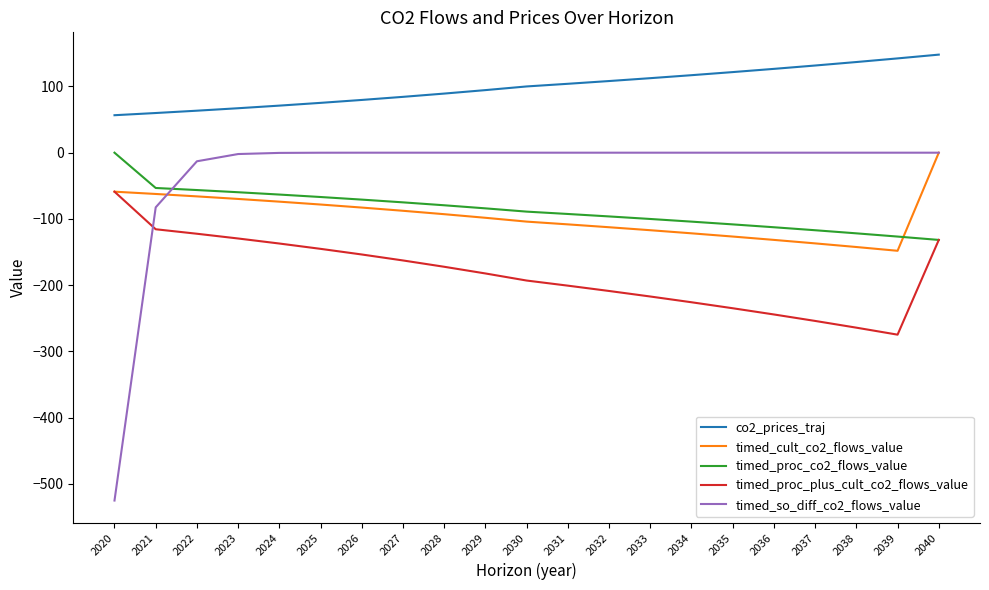

Is the value of timed_so_diff_co2_flows_value at 2027 greater than the value of timed_proc_plus_cult_co2_flows_value at 2025?

Yes